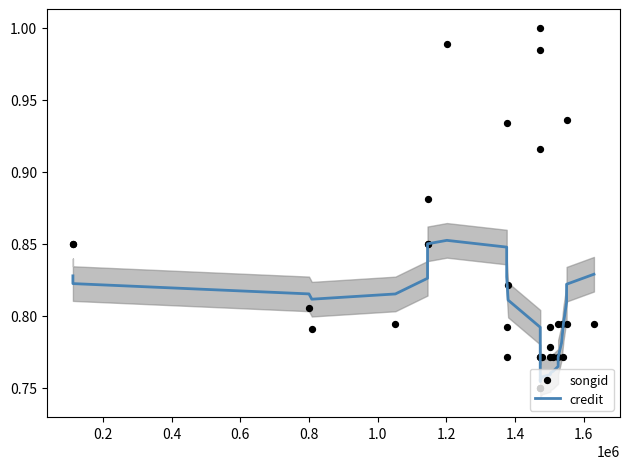

What are all the series names shown in the legend?

credit, songid